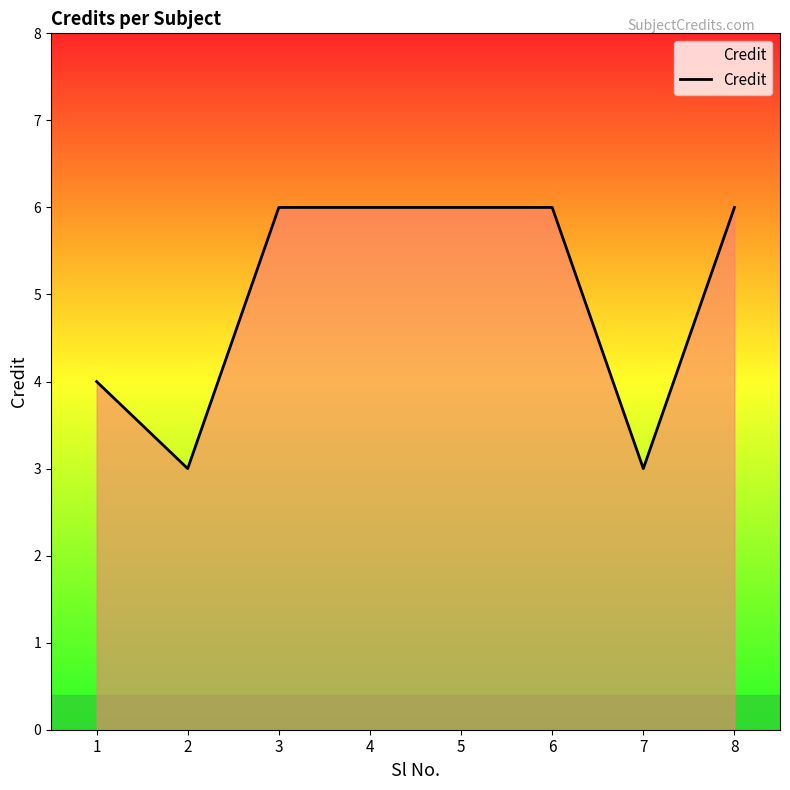

Approximately how many times larger is the value at 2 compared to 8?

0.5